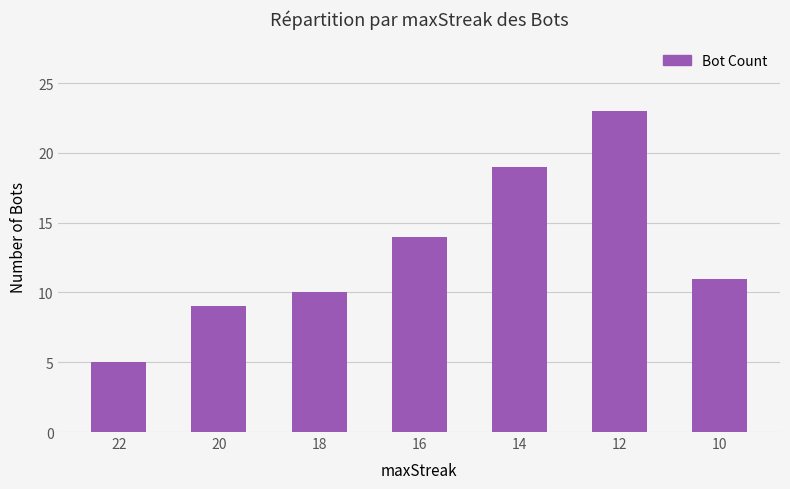

What is the value of the 1st bar from the left?

5